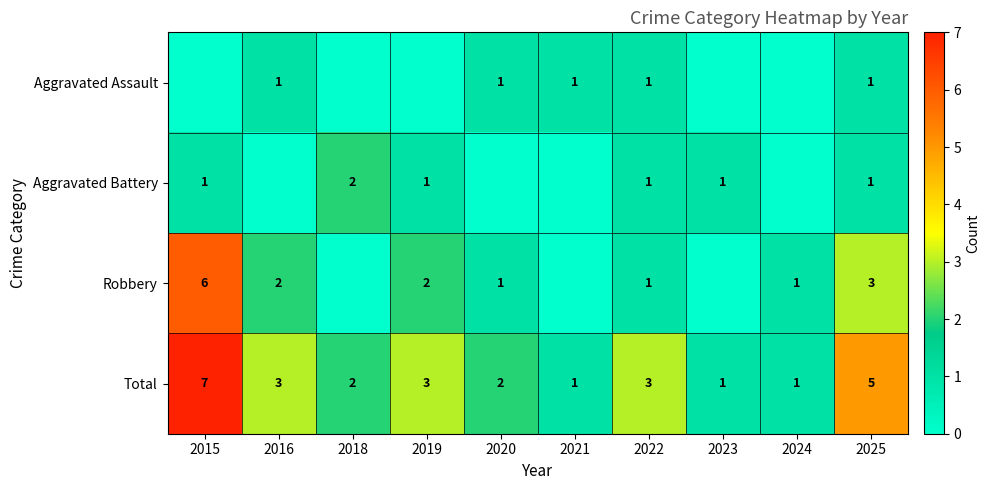

At which label does Total first exceed 3?

2015